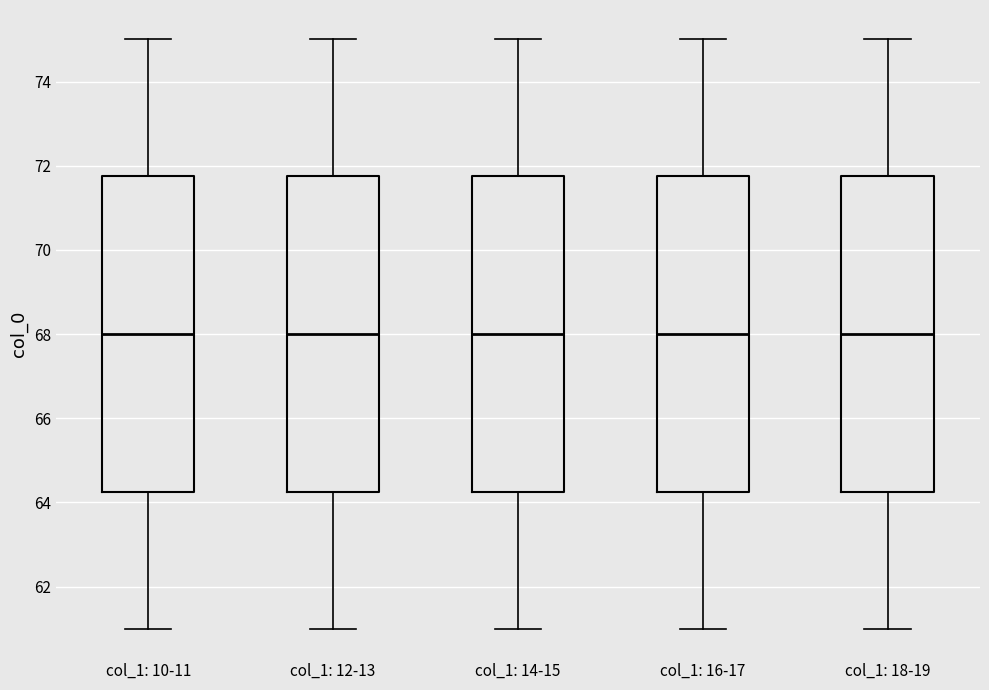

Reading left to right, transcribe this box plot: for each box, give where its median line is, the range the box spans, and where its two whiskers end, as read against the y-axis. The values are not printed on the chart, so give them approximately, as read against the axis.

col_1: 10-11: median 68.0, box 64.2 to 71.8, whiskers 61.0 to 75.0
col_1: 12-13: median 68.0, box 64.2 to 71.8, whiskers 61.0 to 75.0
col_1: 14-15: median 68.0, box 64.2 to 71.8, whiskers 61.0 to 75.0
col_1: 16-17: median 68.0, box 64.2 to 71.8, whiskers 61.0 to 75.0
col_1: 18-19: median 68.0, box 64.2 to 71.8, whiskers 61.0 to 75.0